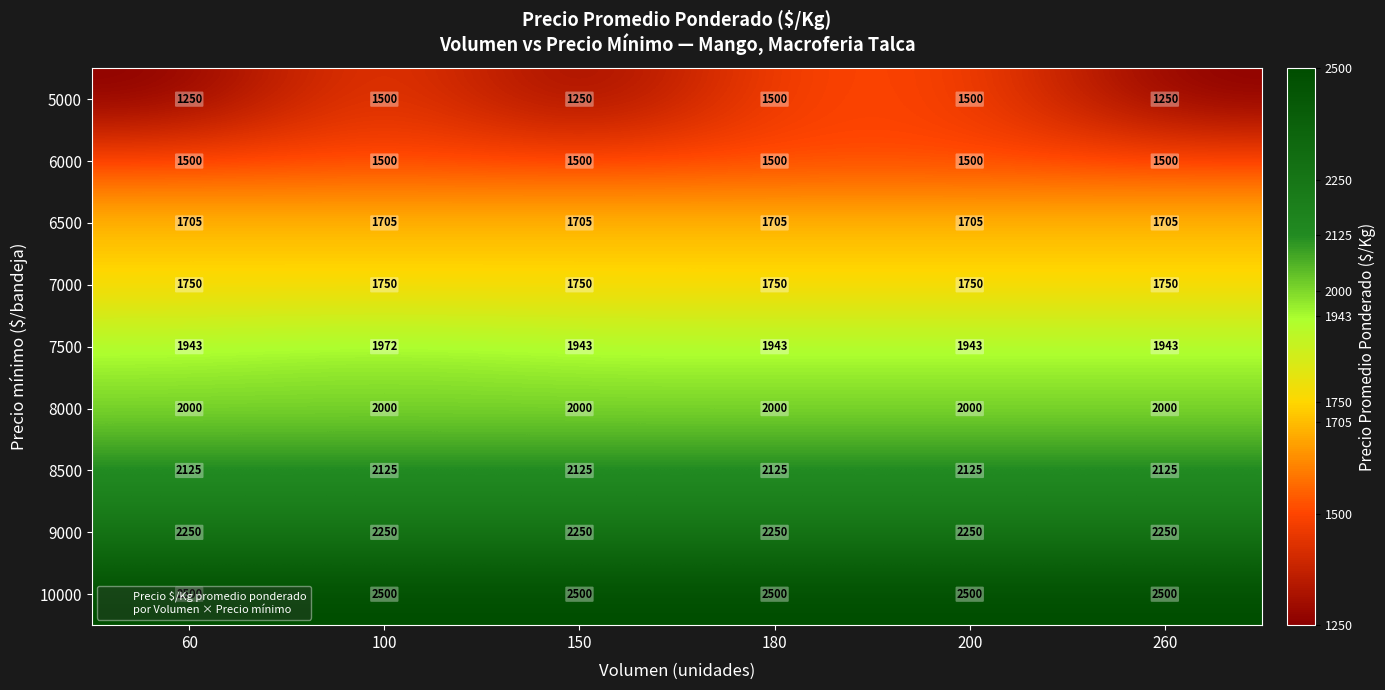

Rank the series at 260 from highest to lowest value.

10000, 9000, 8500, 8000, 7500, 7000, 6500, 6000, 5000